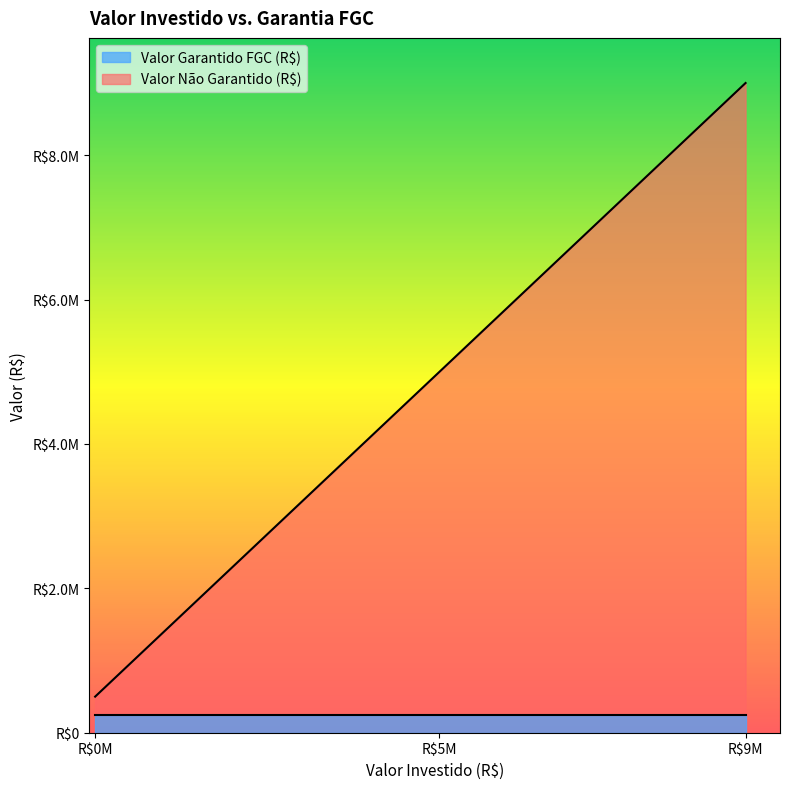

List the series in order of their overall mean, highest first.

Valor Não Garantido (R$), Valor Garantido FGC (R$)